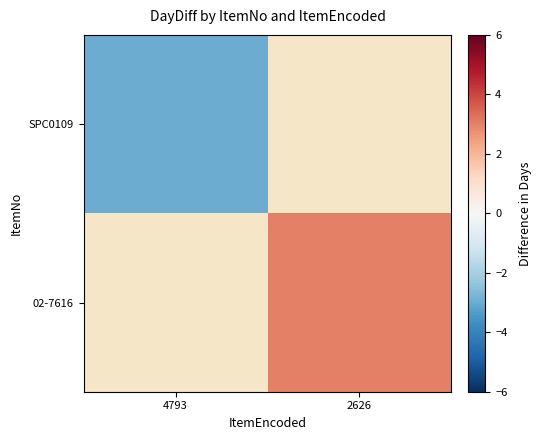

At which category does the chart reach its minimum across all series?

4793